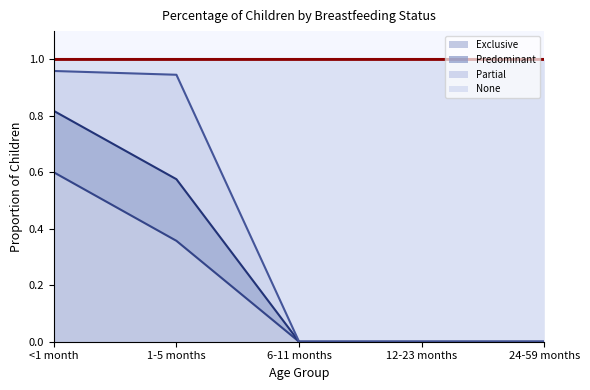

True or false: Exclusive has a value of 0.9 at <1 month.

False